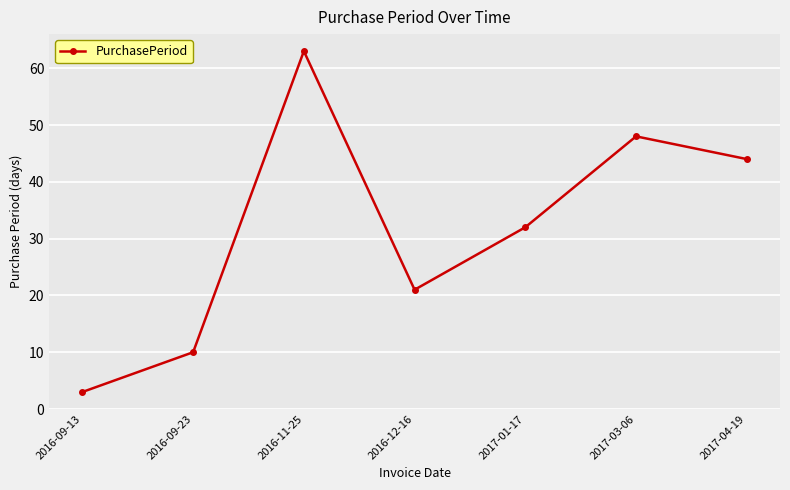

Is this an area chart (filled region under the line)?

No